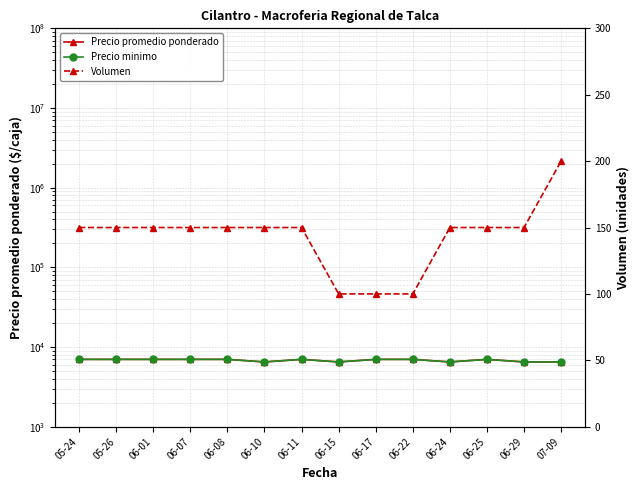

True or false: Volumen has more than 1 interior local peaks.

False